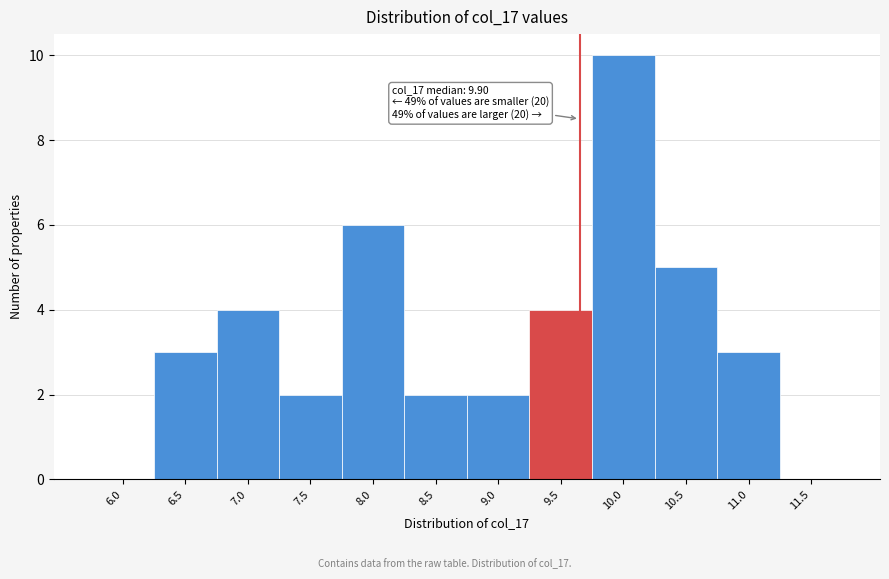

Reading left to right, transcribe all the data shown in this chart.

6.0=0	6.5=3	7.0=4	7.5=2	8.0=6	8.5=2	9.0=2	9.5=4	10.0=10	10.5=5	11.0=3	11.5=0